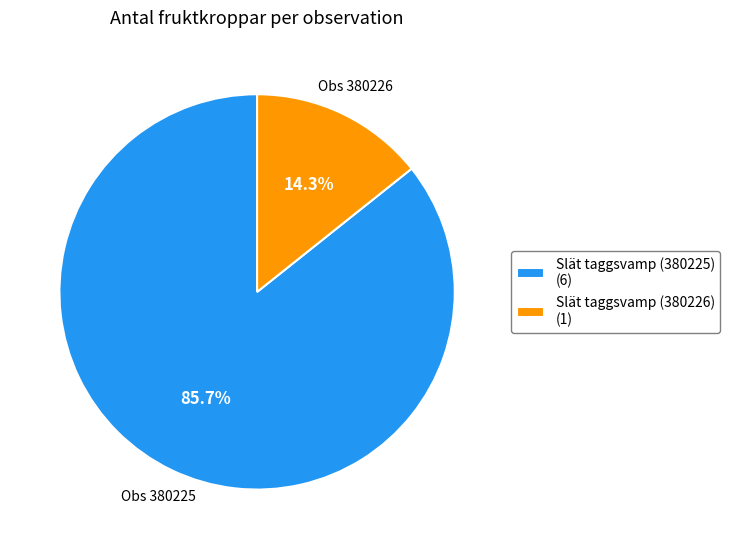

Combined, what portion of the pie is Slät taggsvamp (380225) and Slät taggsvamp (380226)?

100.0%